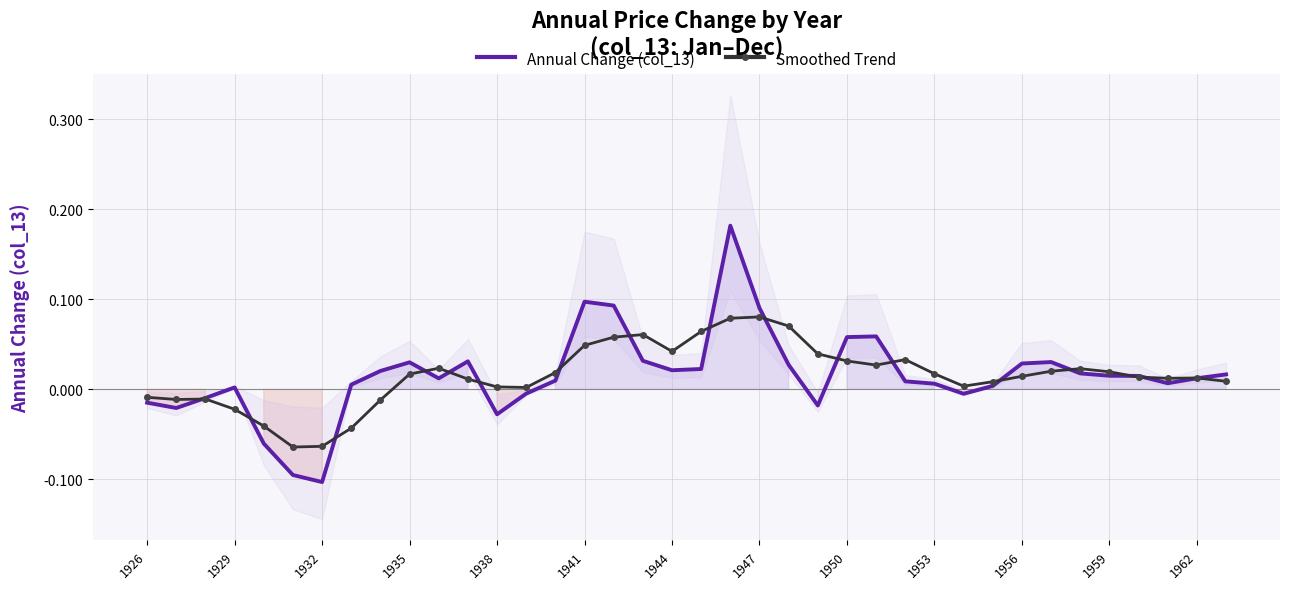

Which series has the largest total across all categories?

Annual Change (col_13)